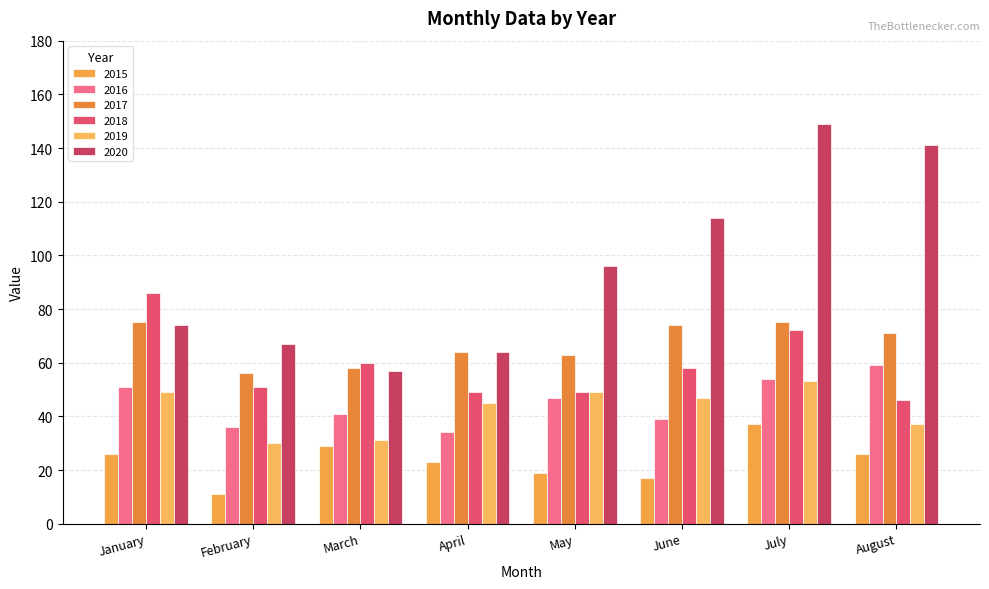

What is the spread (max minus min) of values at August?

115